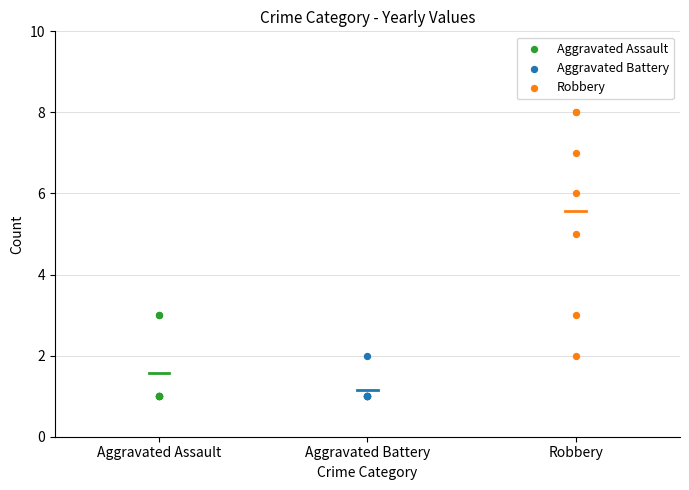

What are all the series names shown in the legend?

Aggravated Assault, Aggravated Battery, Robbery